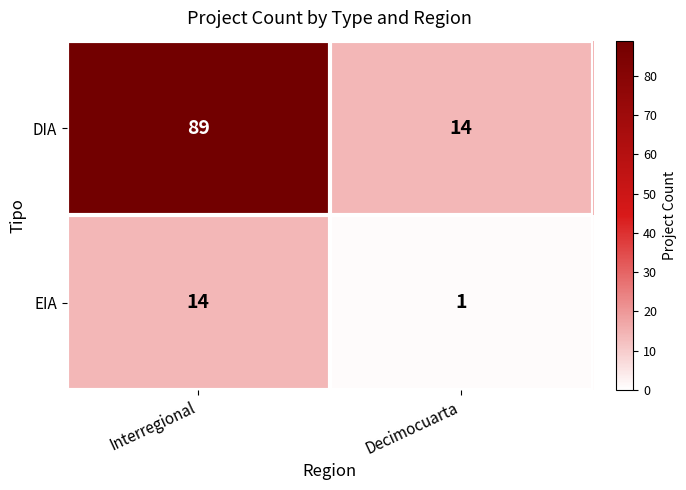

Is it true that DIA equals 89 at Interregional?

True